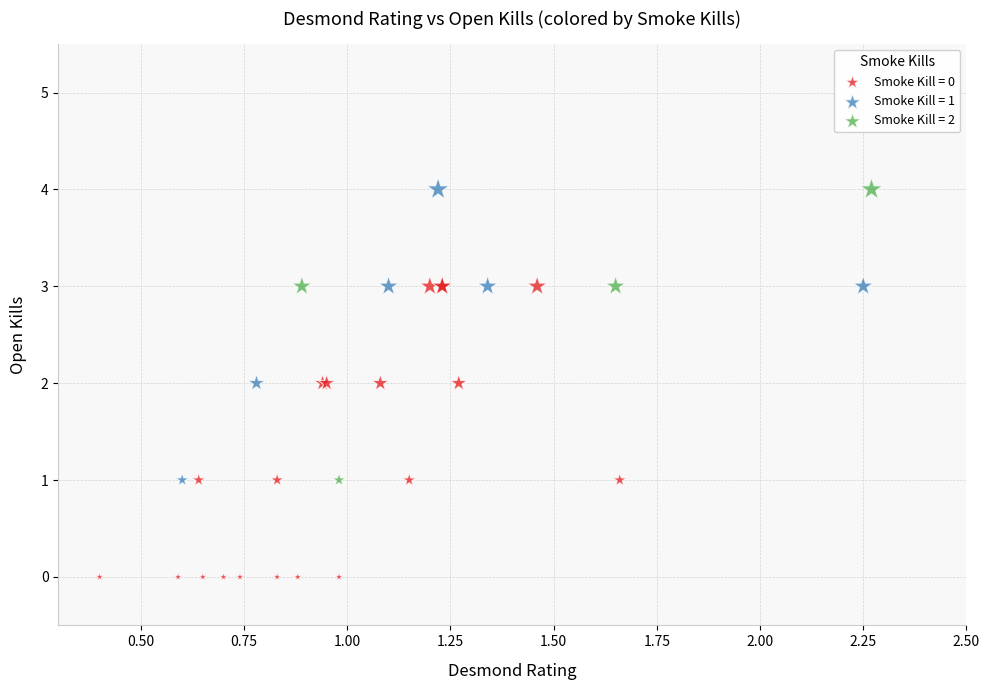

Which series reaches the minimum Y coordinate?

Smoke Kill = 0